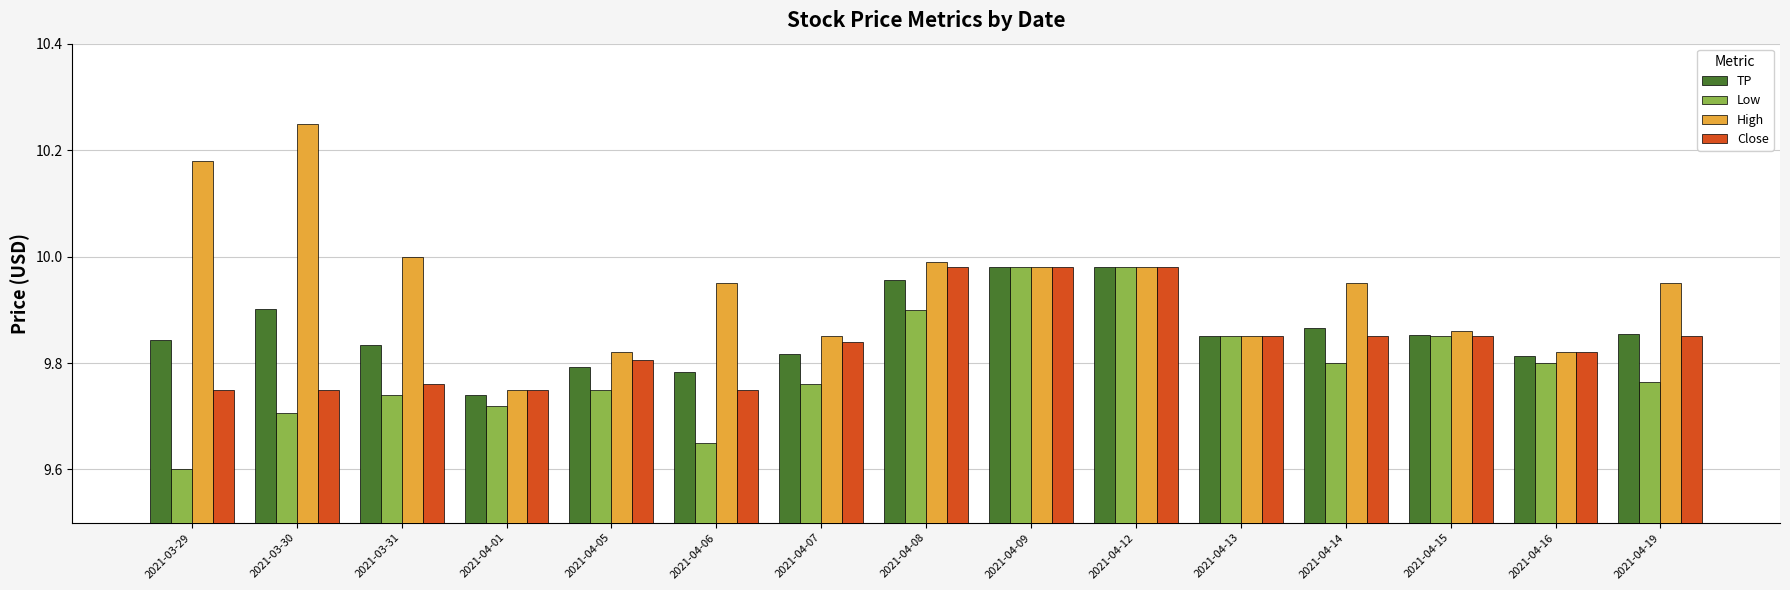

Rank the series at 2021-03-29 from lowest to highest value.

Low, Close, TP, High